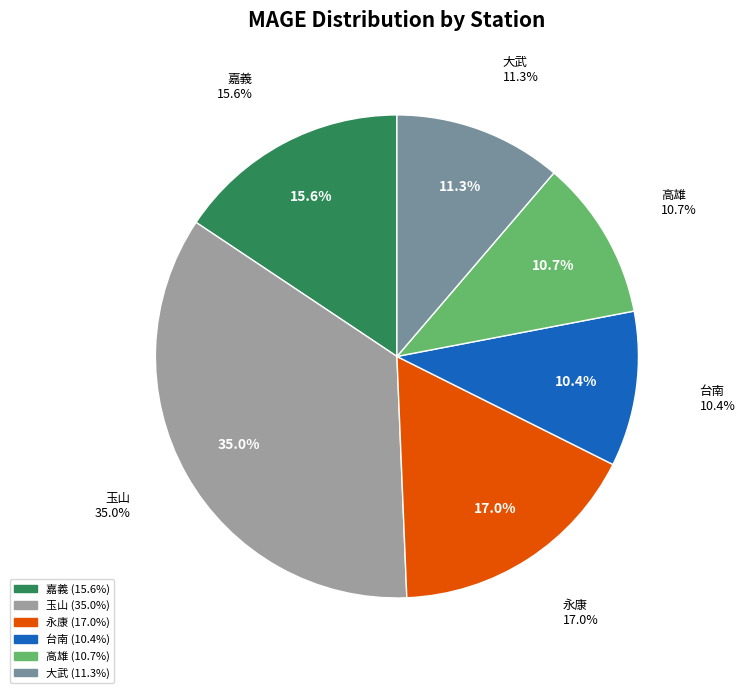

To the nearest percent, what is the difference between the 高雄 and 大武 slice percentages?

1%